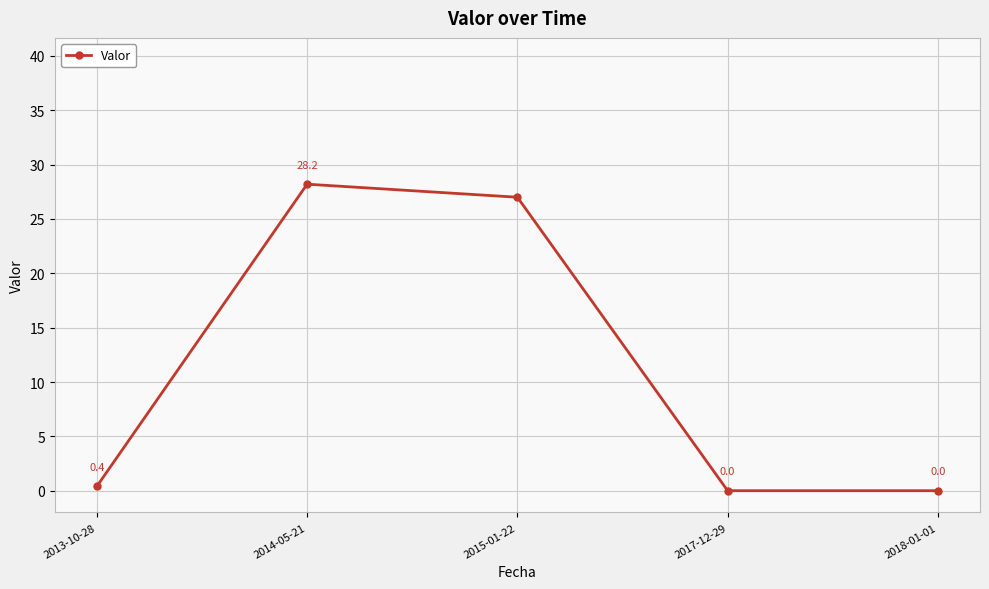

True or false: the data shows 0.0 at 2018-01-01.

True